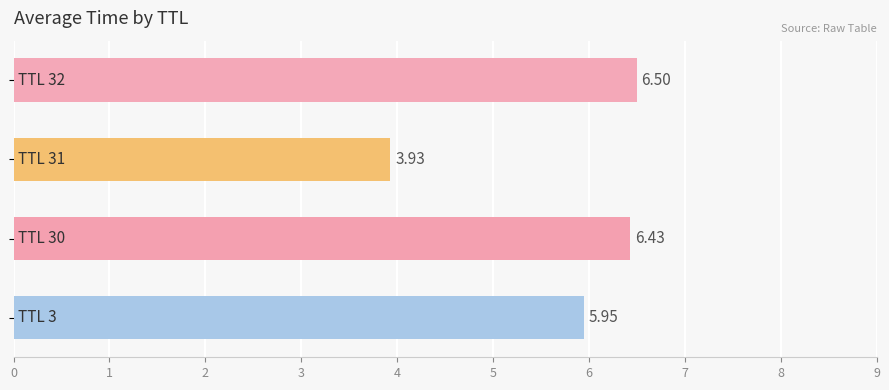

What is the average value?

5.7